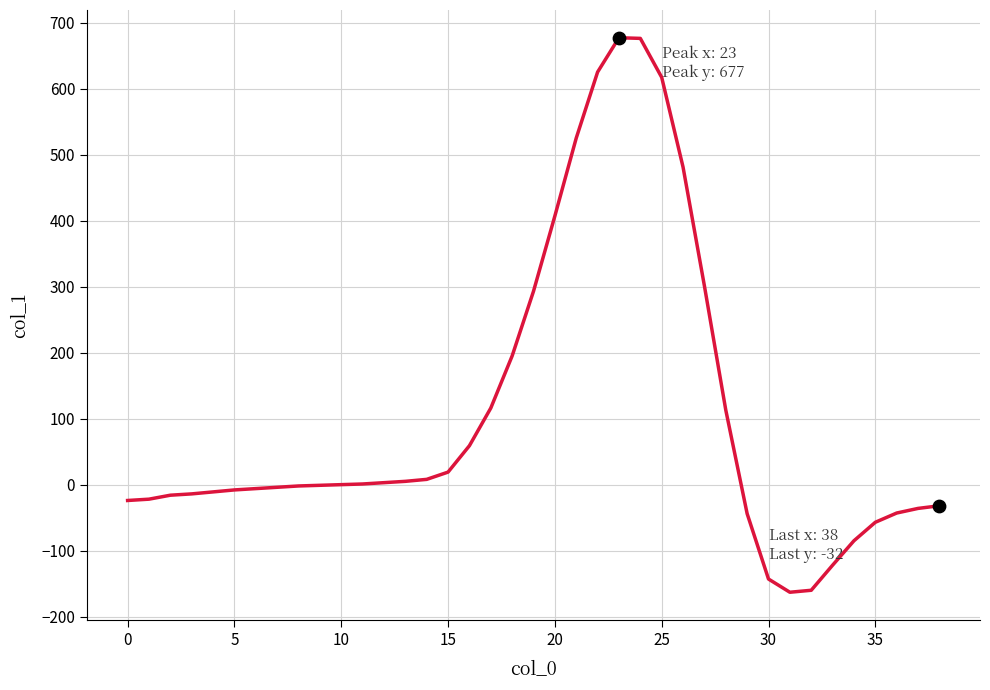

What is the minimum value shown in the chart?

-163